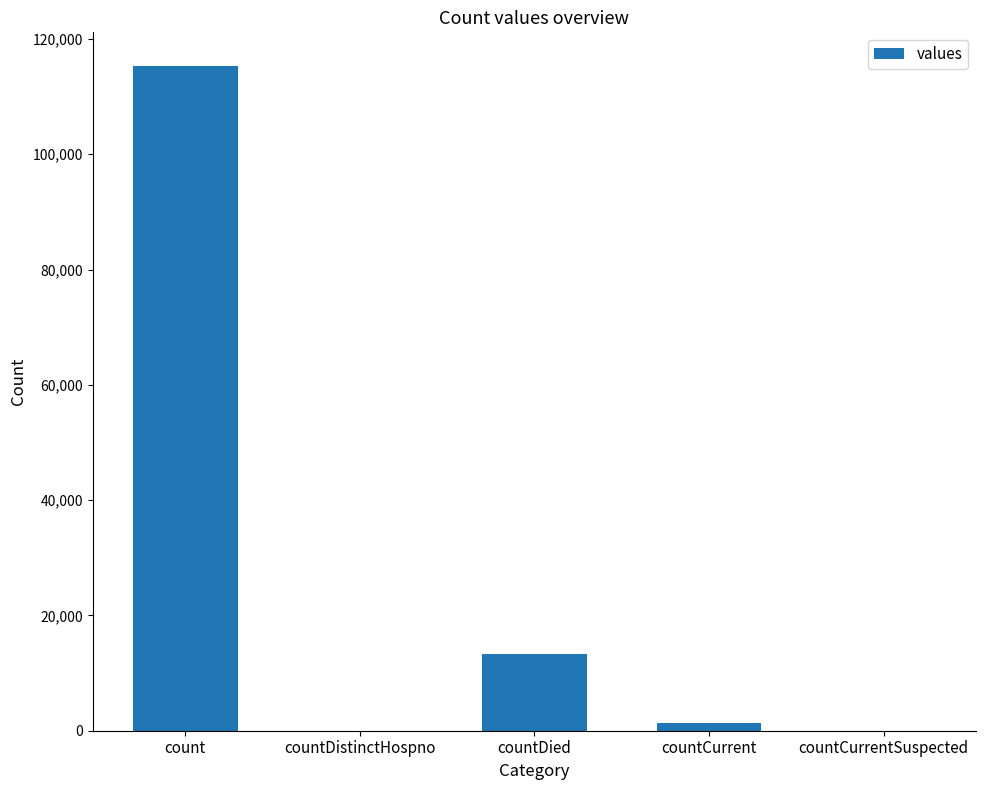

At which category does the chart reach its peak across all series?

count